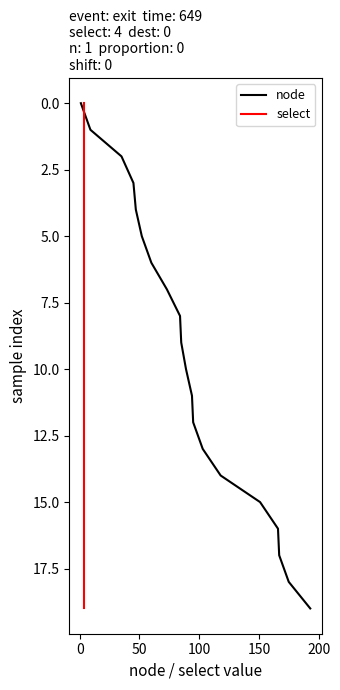

What is the label of the 17th point from the right?

100